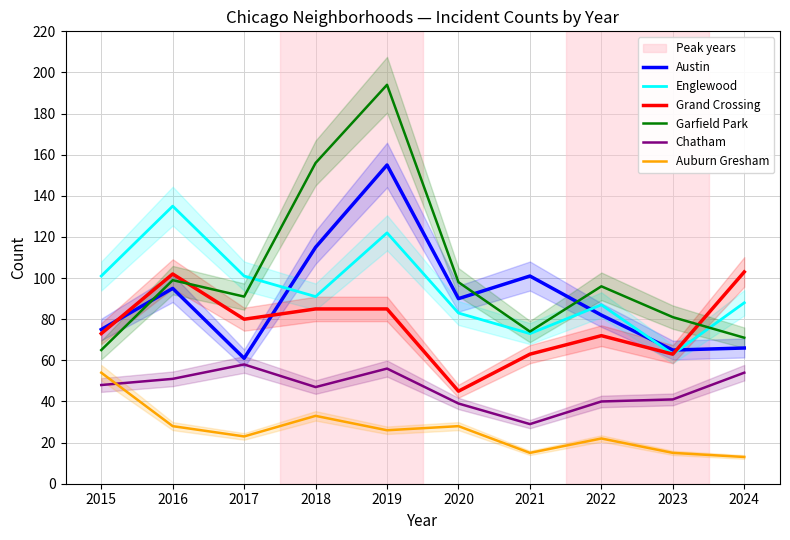

What is the value of the Englewood point at the 10th from the left?

88